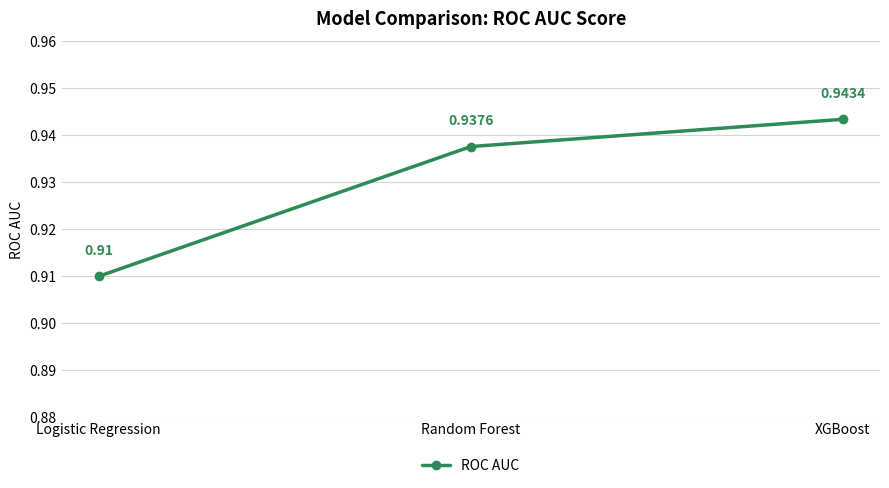

What is the label of the 1st point from the left?

Logistic Regression